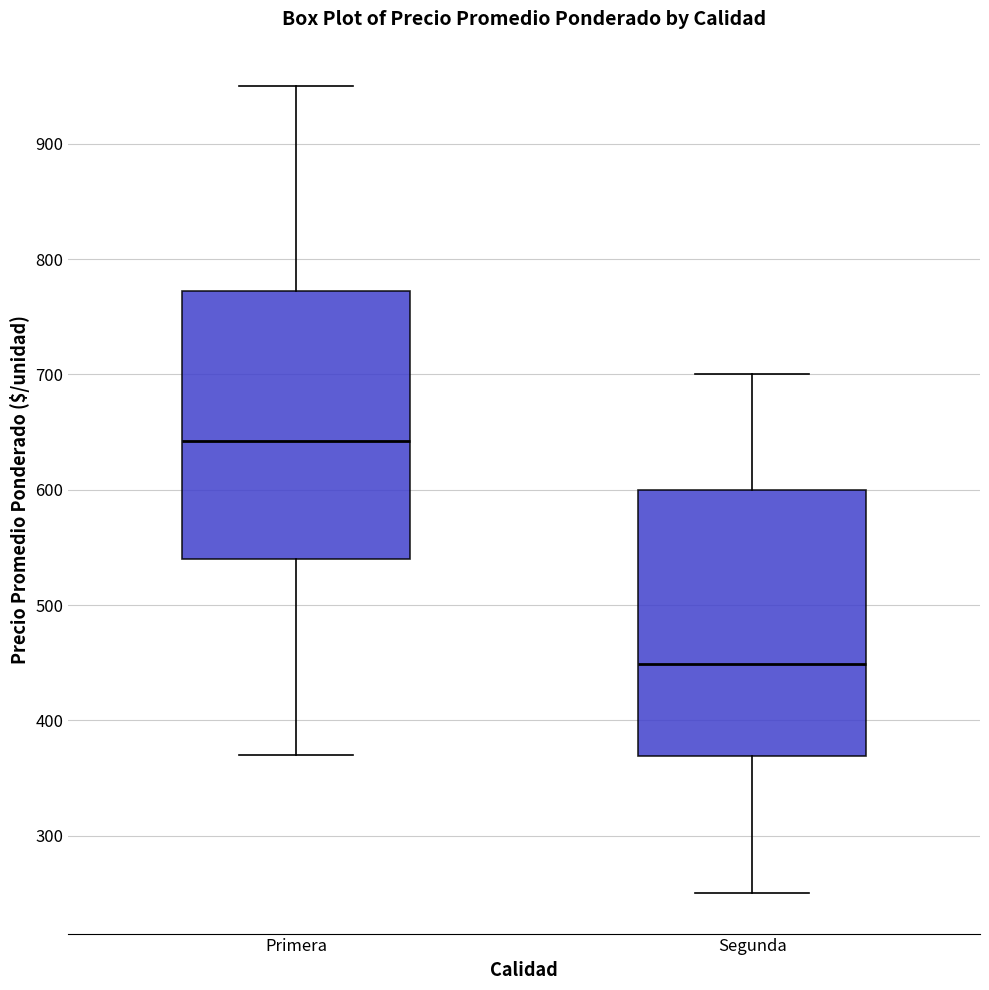

Reading left to right, transcribe this box plot: for each box, give where its median line is, the range the box spans, and where its two whiskers end, as read against the y-axis. The values are not printed on the chart, so give them approximately, as read against the axis.

Primera: median 640, box 540 to 770, whiskers 370 to 950
Segunda: median 450, box 370 to 600, whiskers 250 to 700